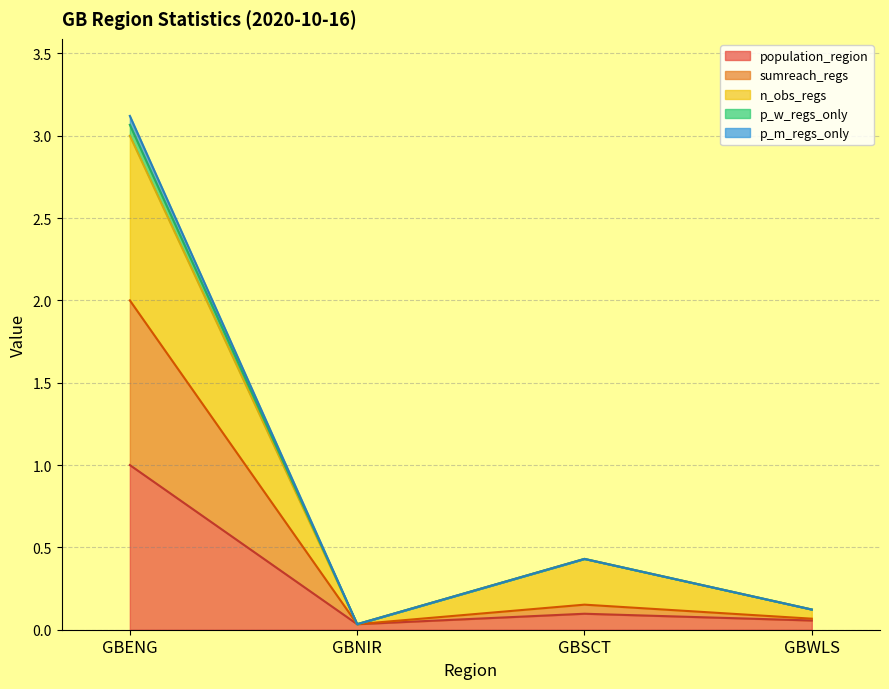

Where is p_w_regs_only nearest to the value 1?

GBSCT